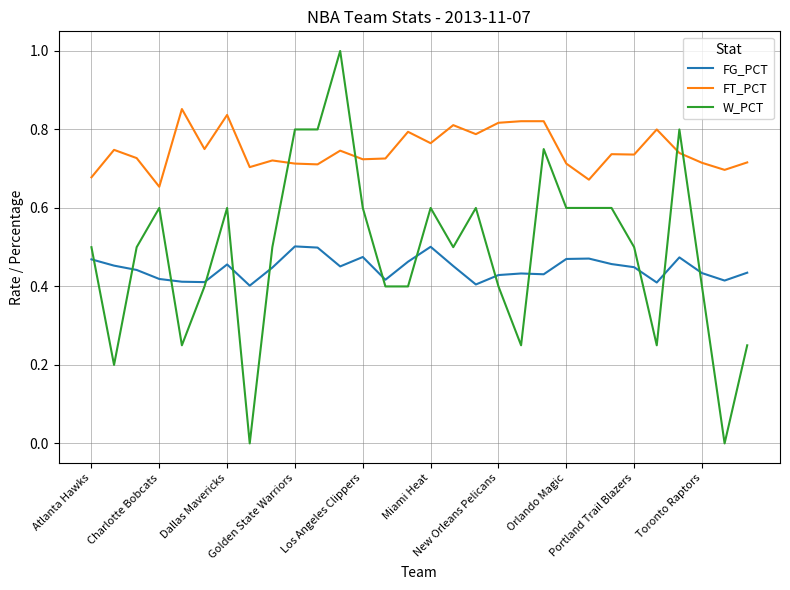

Which series has the largest range (max minus min)?

W_PCT